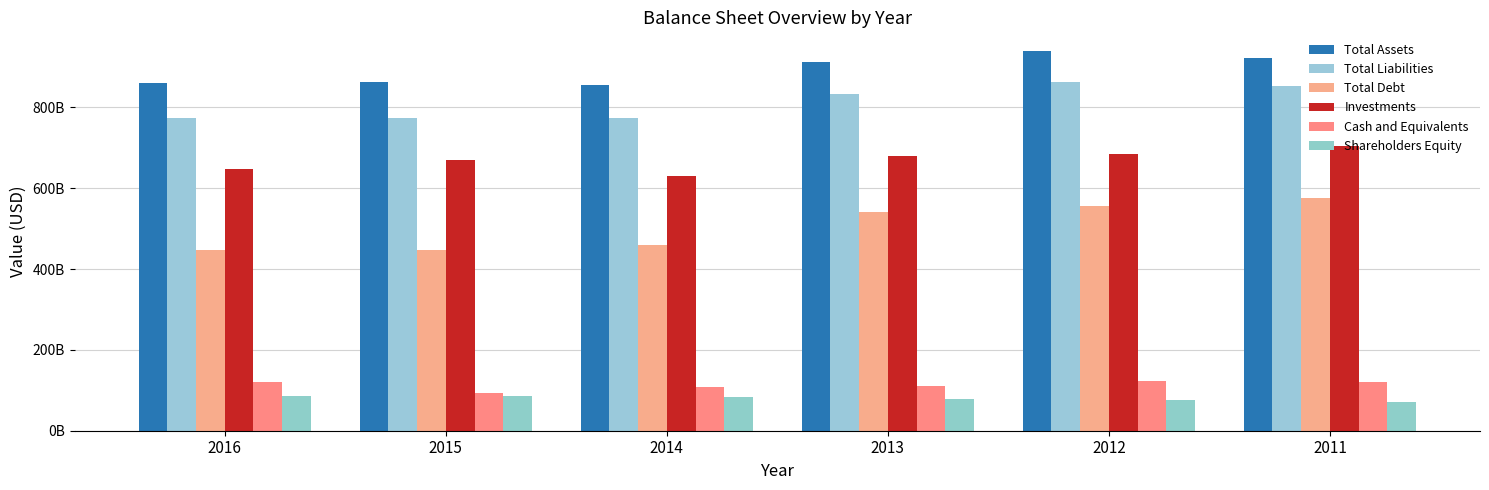

The Shareholders Equity series shows 86728000000 at 2015. True or false?

True